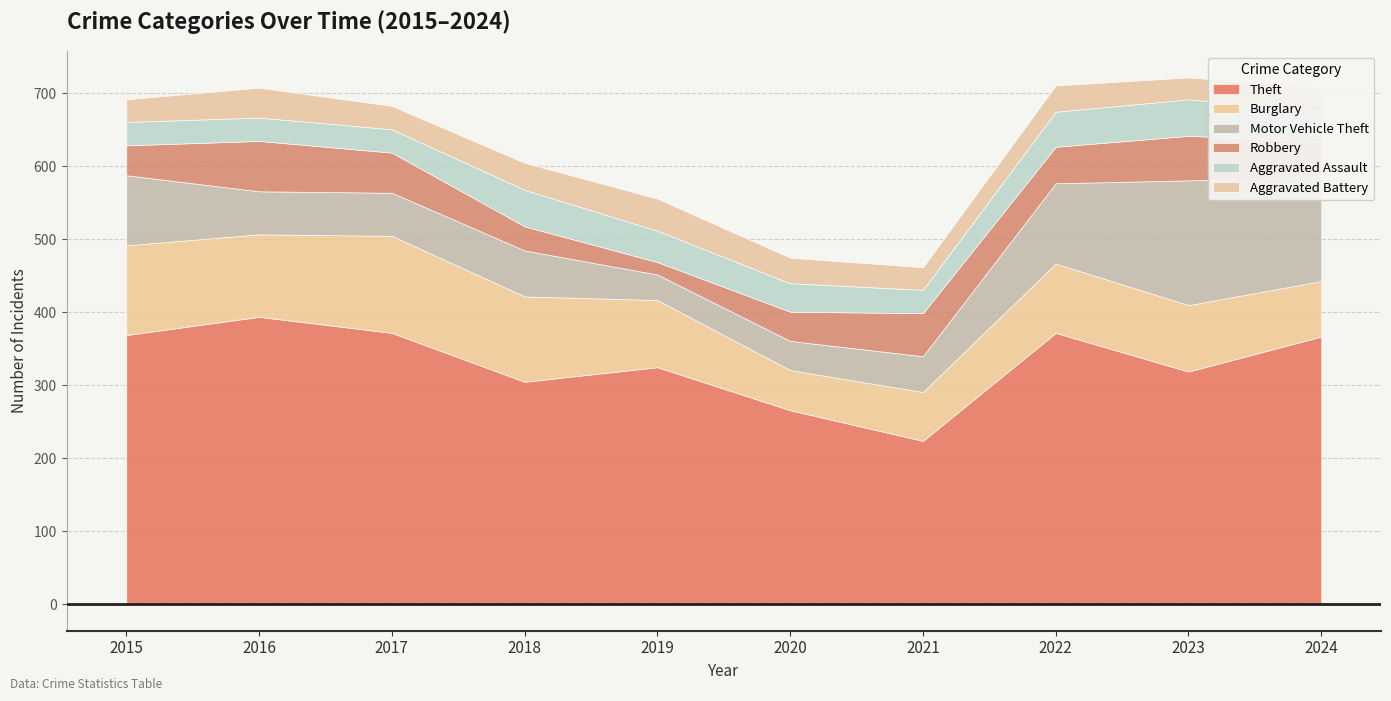

In Aggravated Assault, how many points are lower than both neighbors (excluding endpoints)?

1